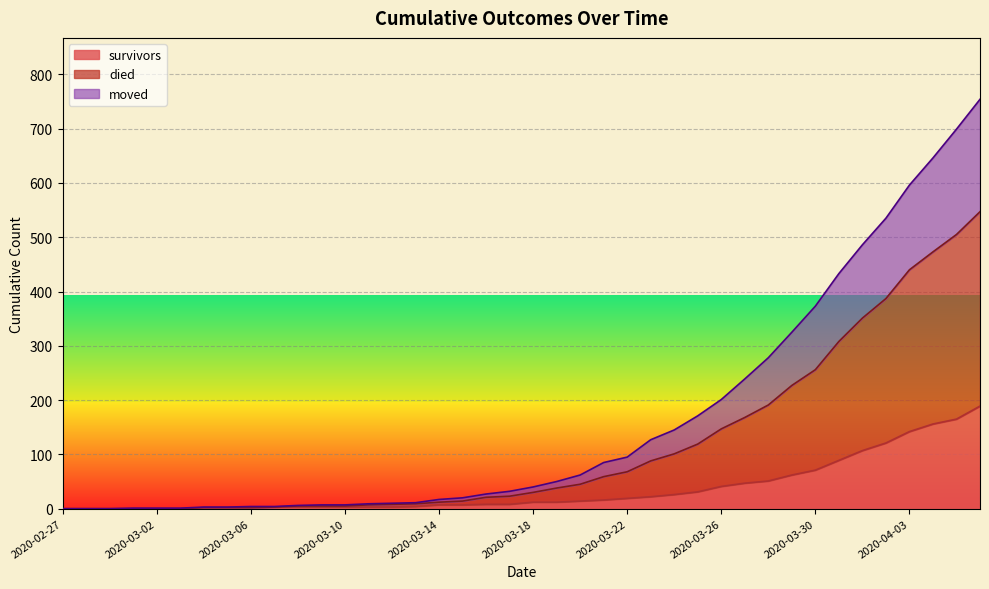

The value of moved at 2020-03-11 is 7. True or false?

True